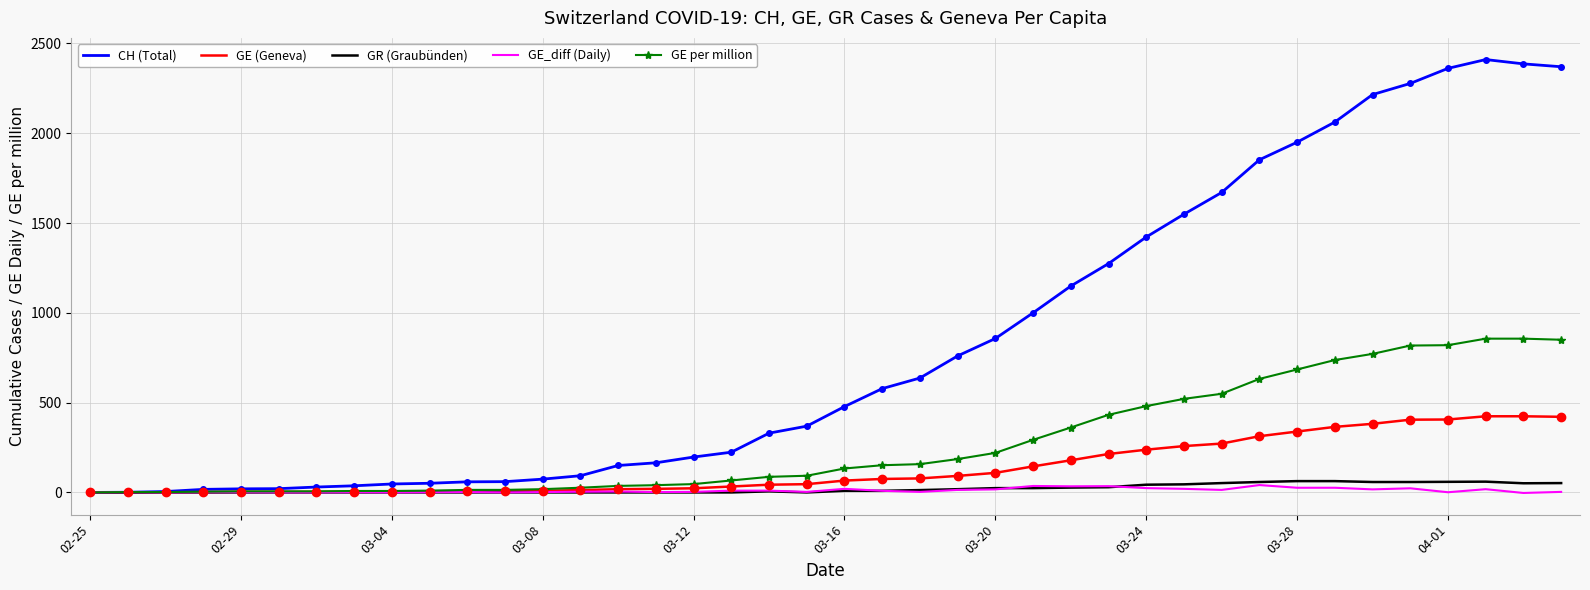

Which series has the widest spread of values?

CH (Total)